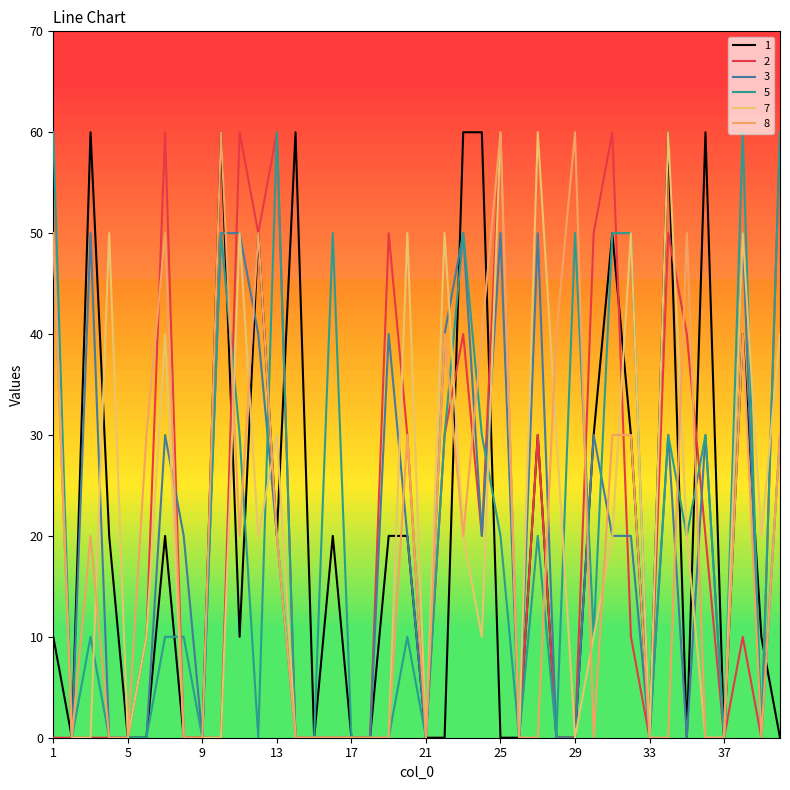

True or false: 2 has a value of 0 at 18.

True